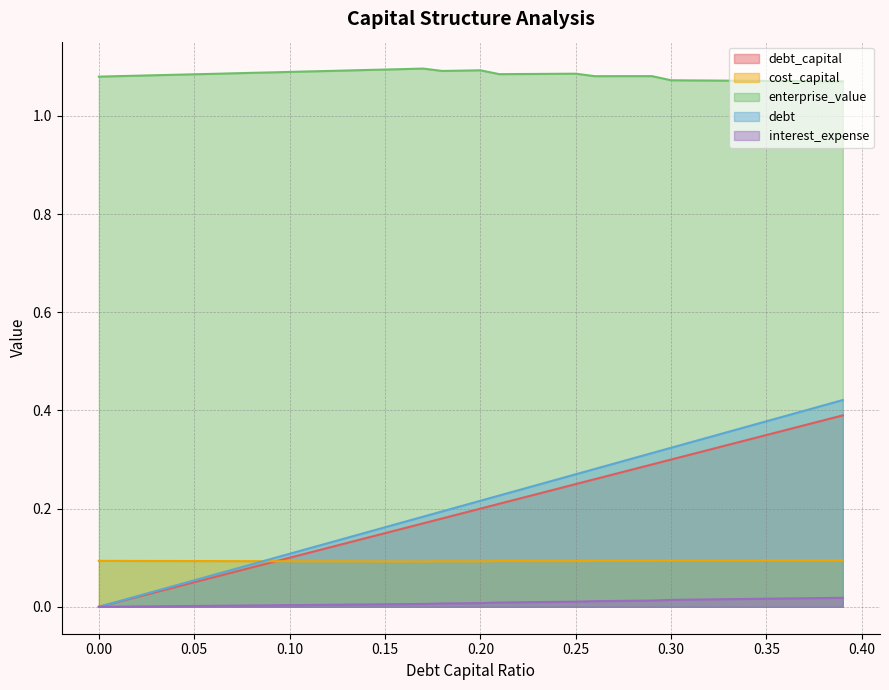

How many values in interest_expense are above zero?

39